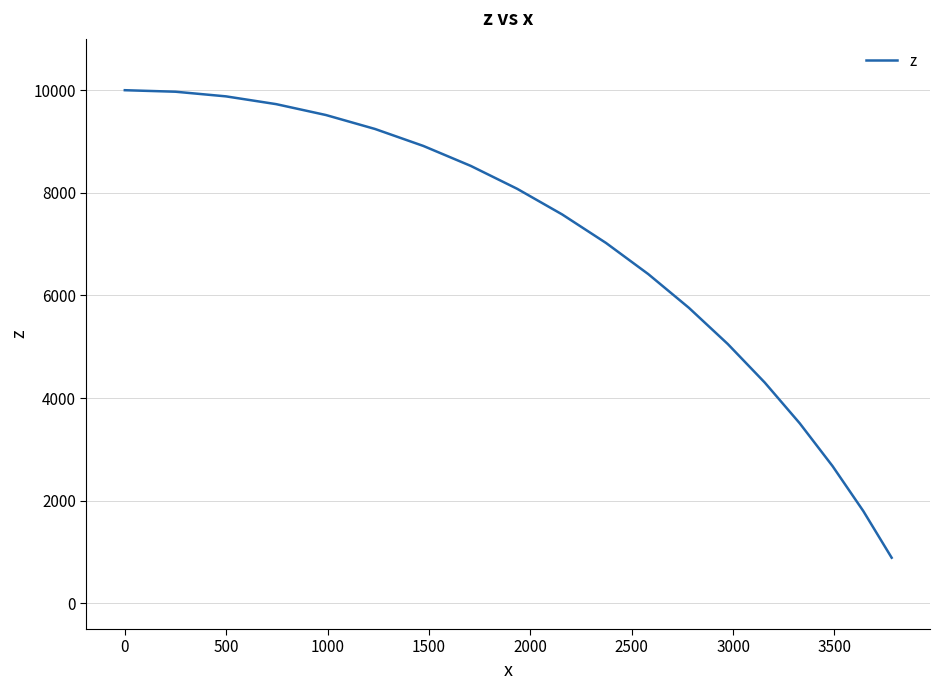

What is the smallest value displayed?

889.5